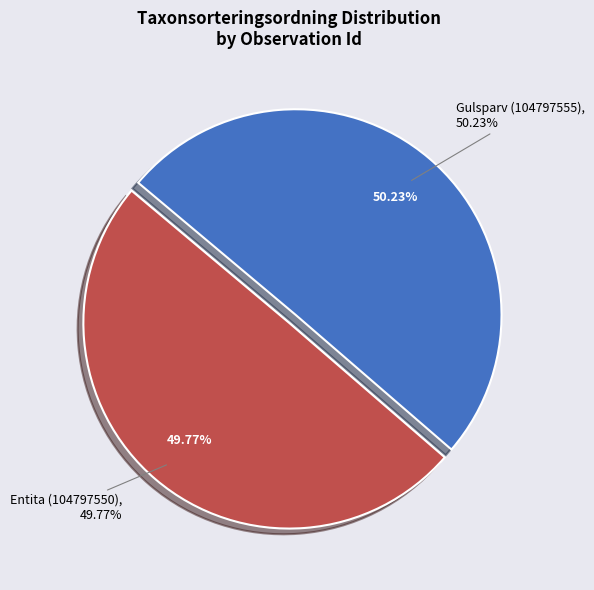

Which slice is the largest?

Gulsparv (104797555)